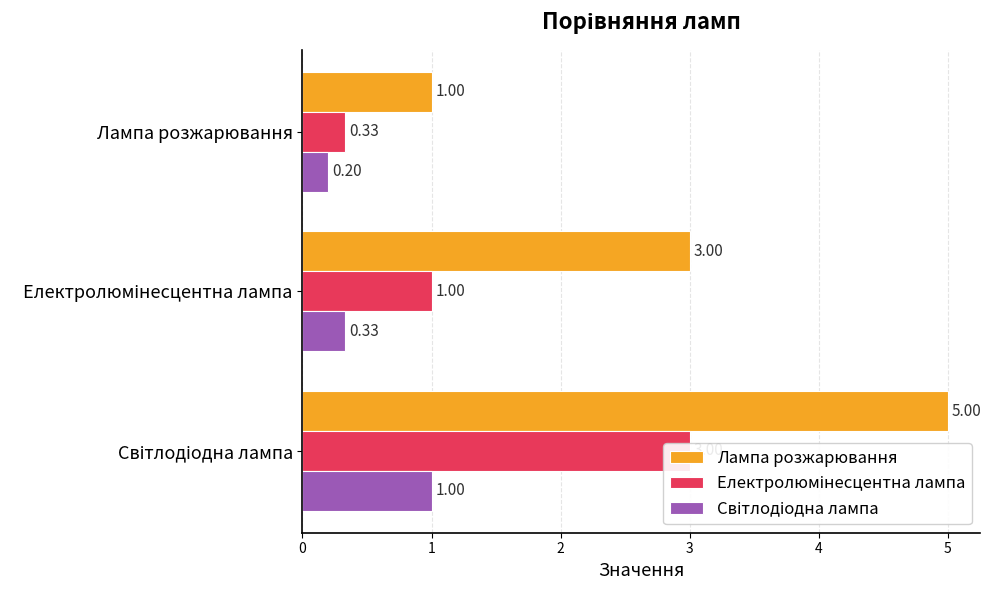

What is the value of the Лампа розжарювання bar at the 2nd from the left?

3.0